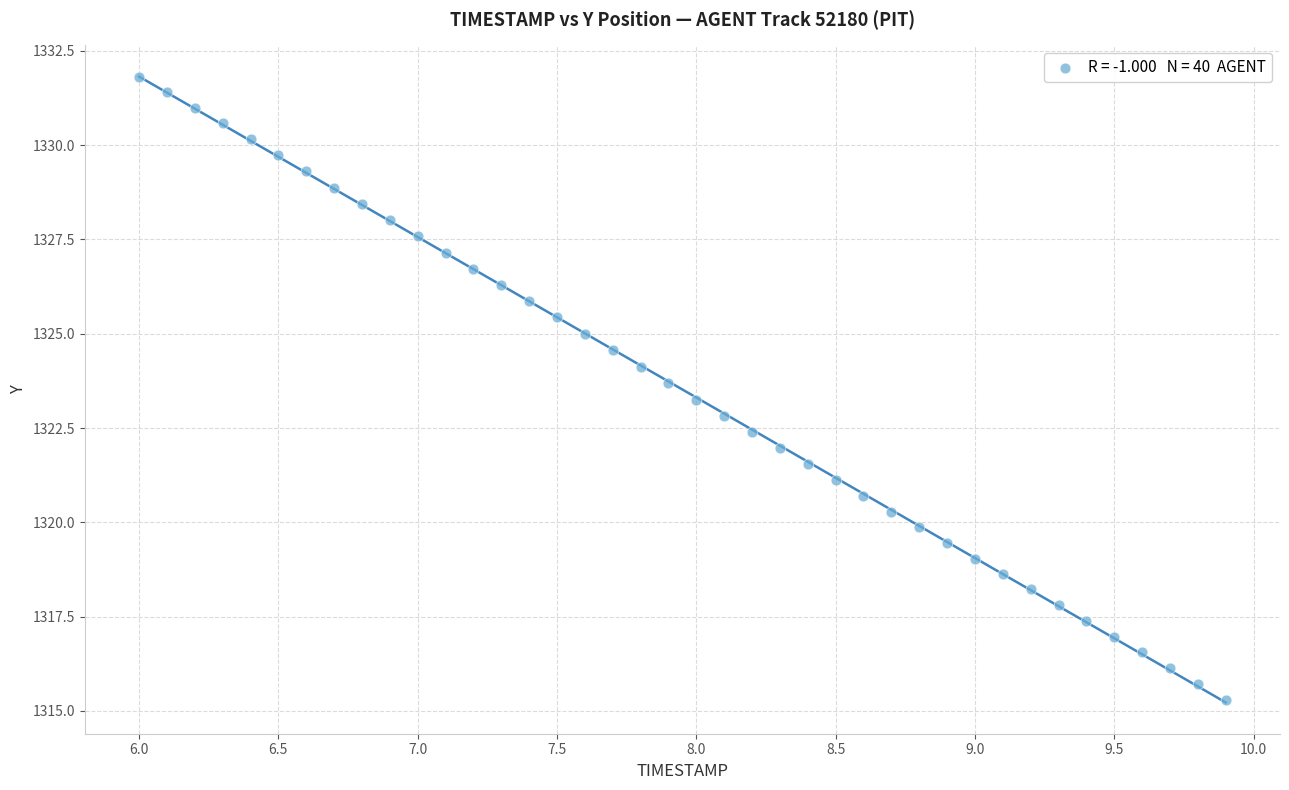

What is the range of Y values (max minus min)?

16.5